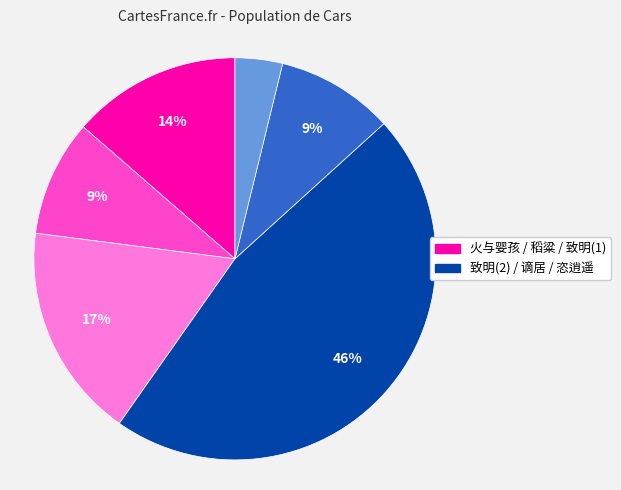

To the nearest percent, what is the average slice percentage?

17%